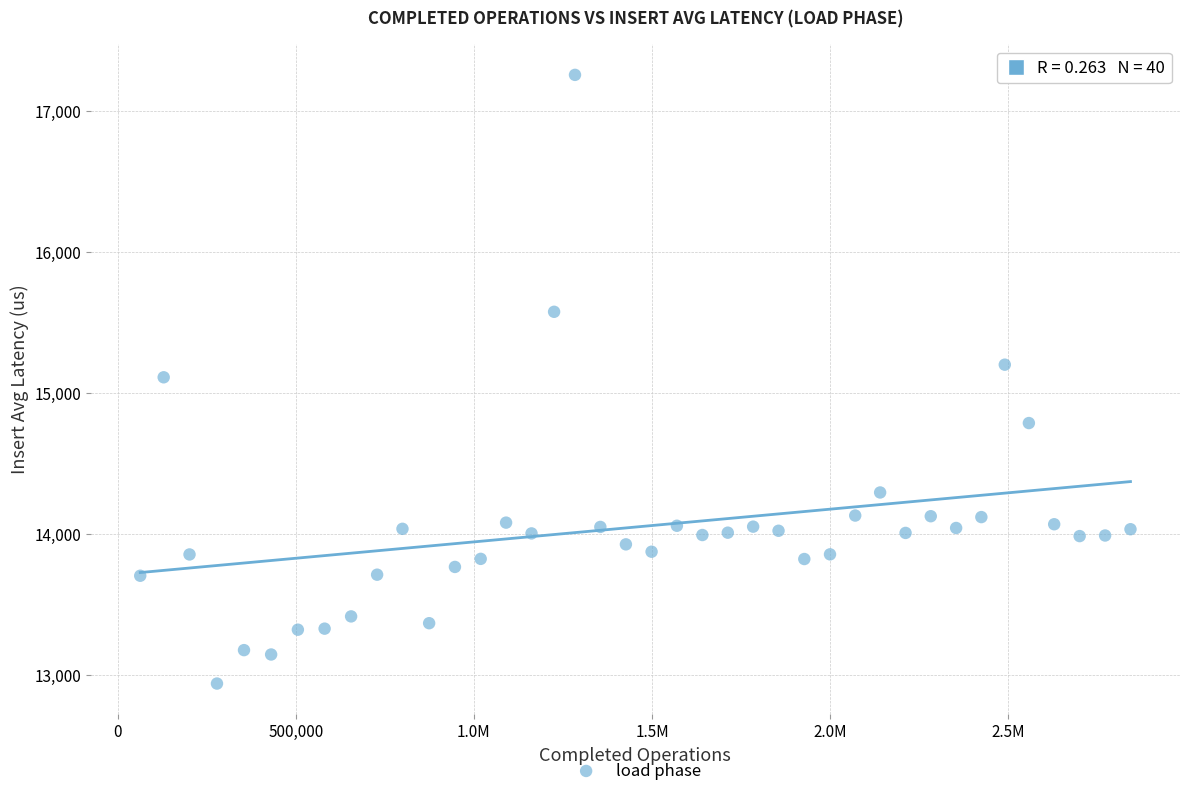

What is the range of X values (max minus min)?

2779254.0